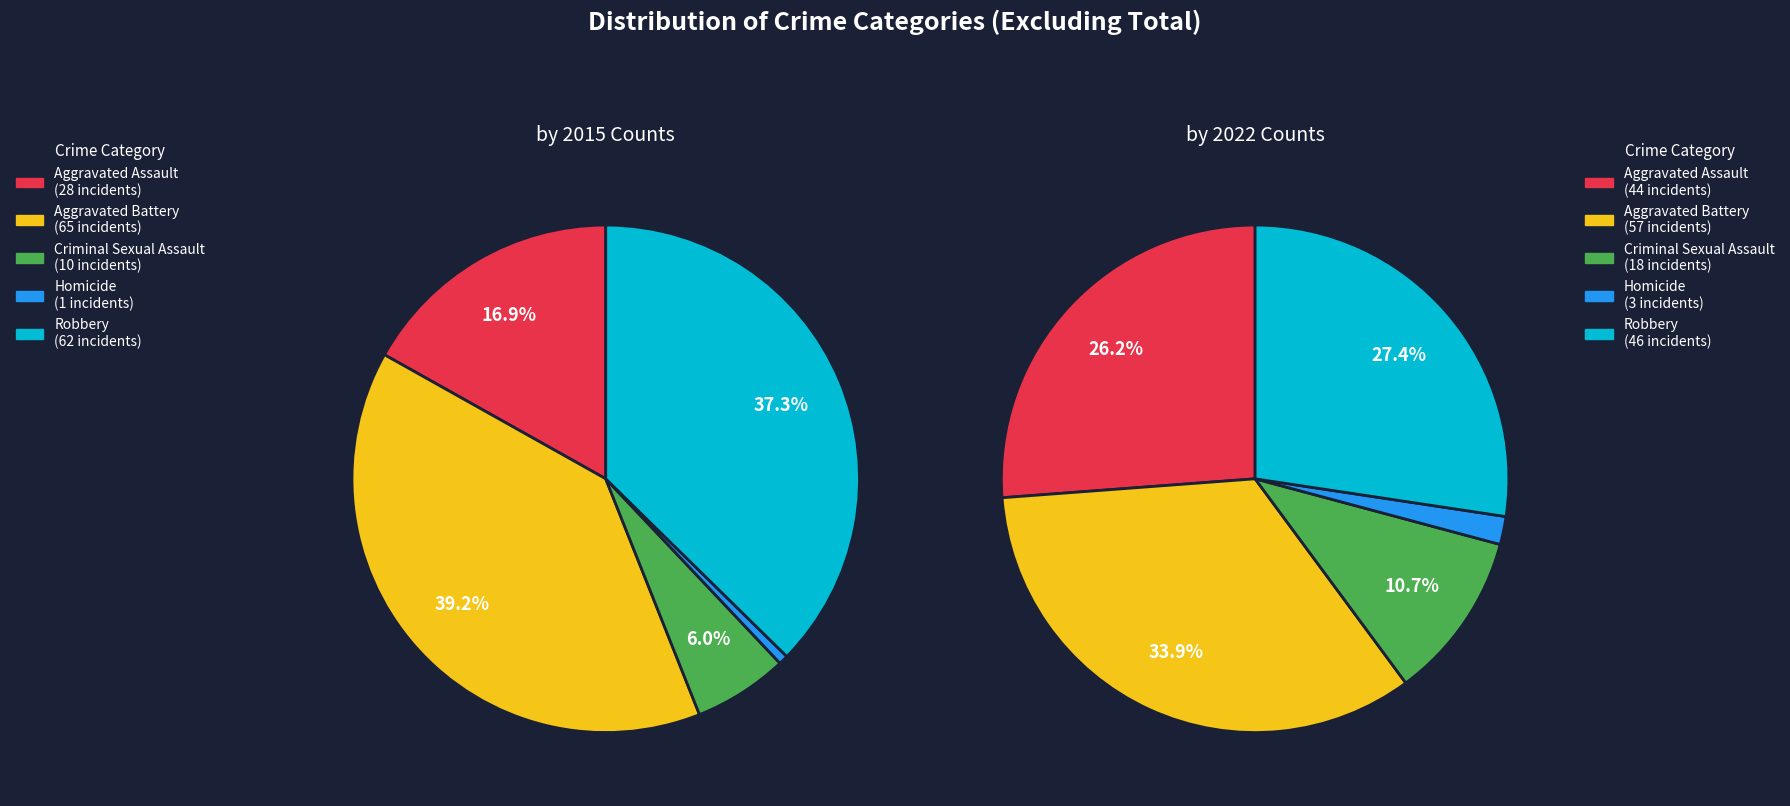

Which series changed the most between Aggravated Assault and Homicide?

2022